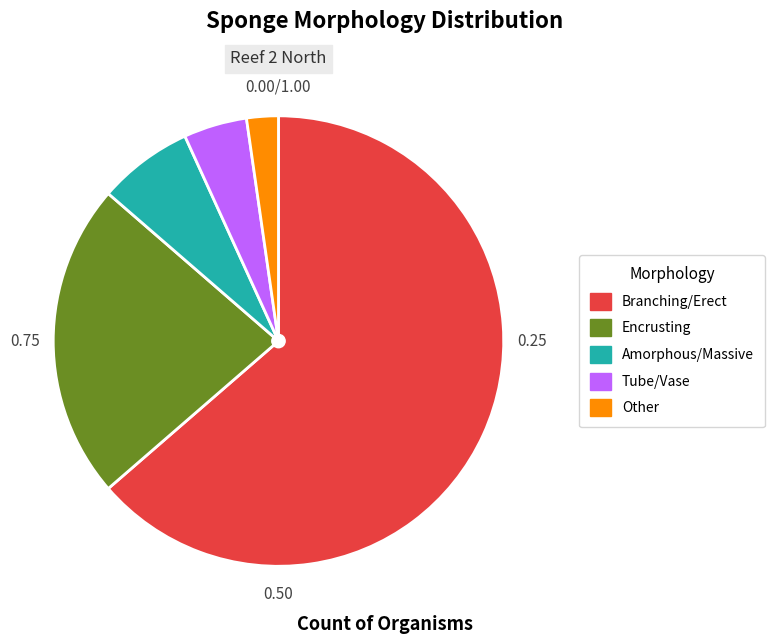

Which category accounts for the majority?

Branching/Erect